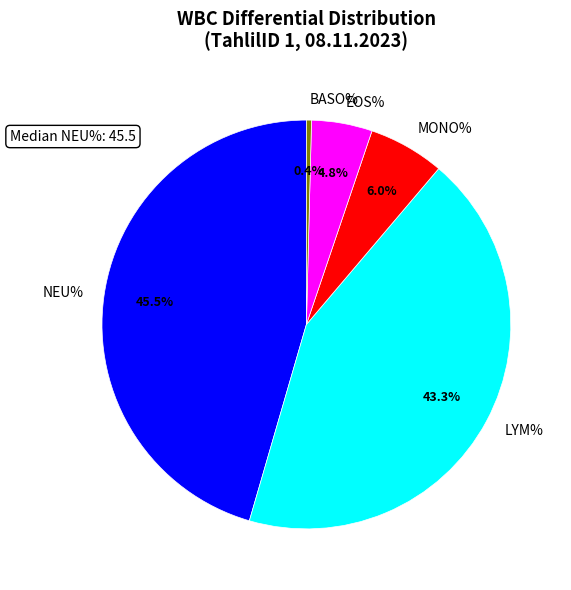

Is there any slice that represents more than half of the pie?

No